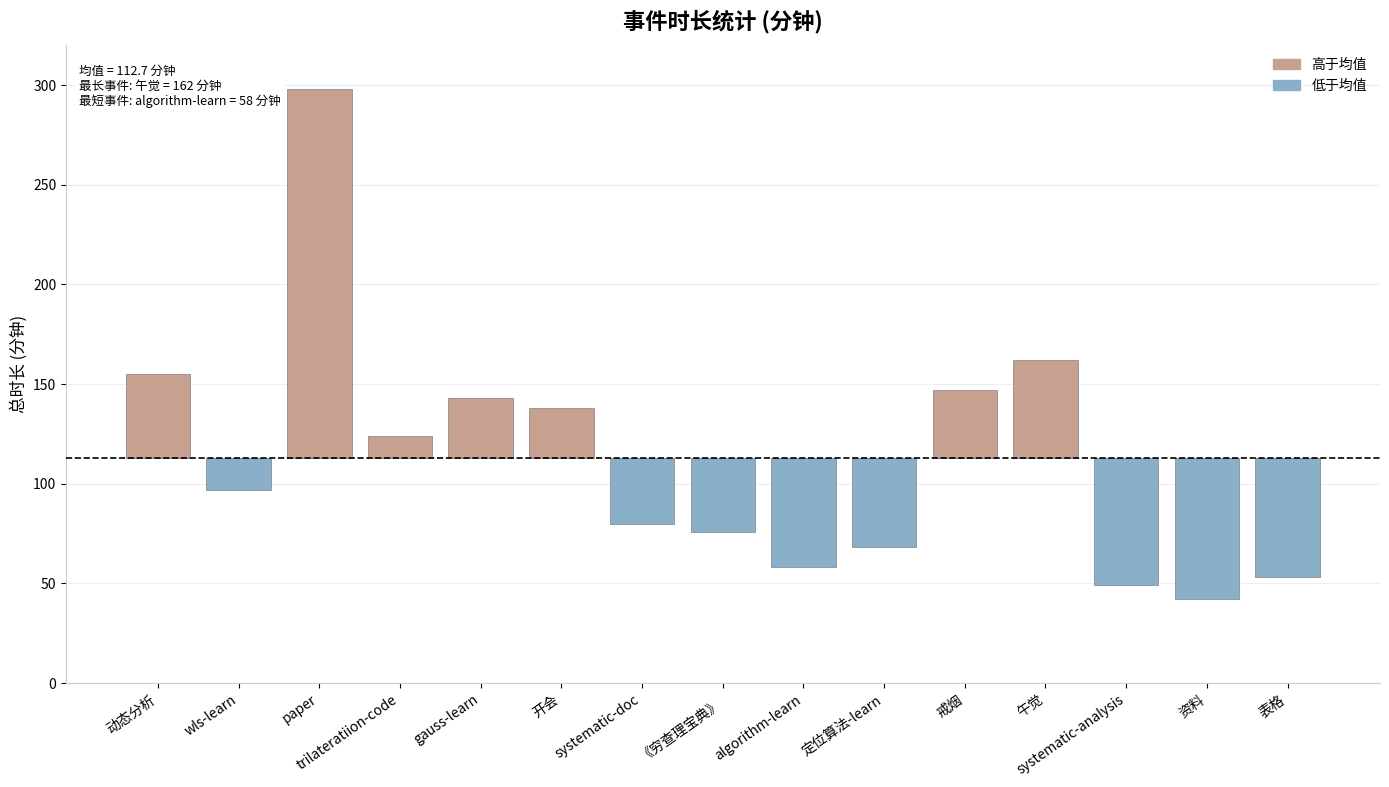

List the series in order of their peak value, lowest first.

低于均值, 高于均值